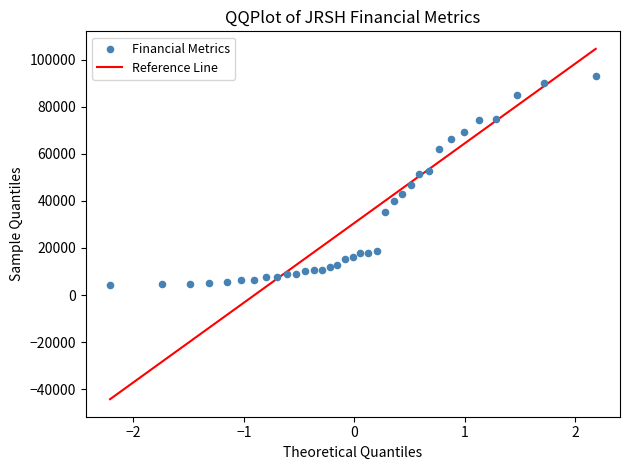

What is the range of Y values (max minus min)?

88900